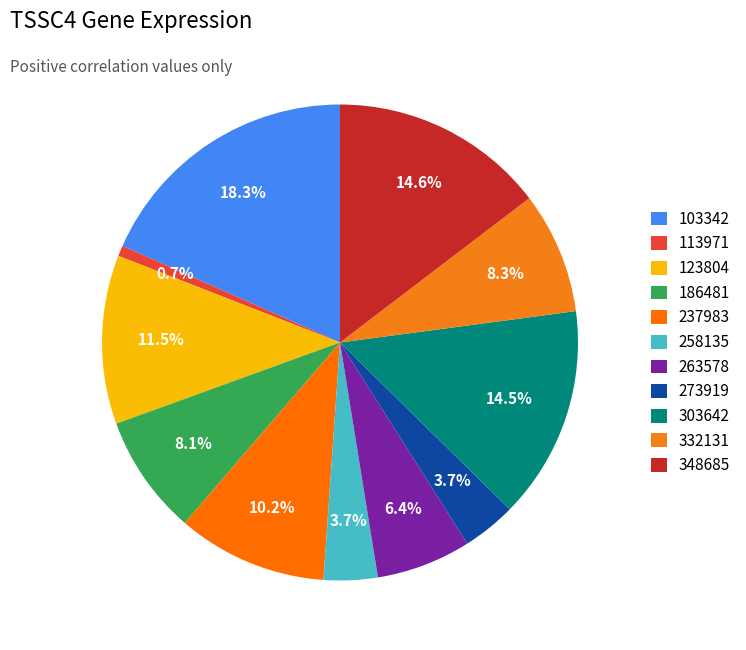

What percentage is the 103342 slice, to the nearest percent?

18%